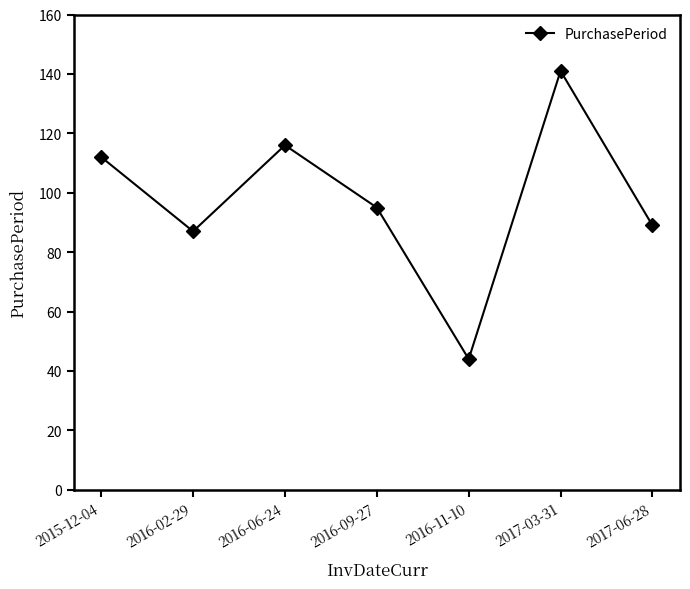

True or false: the data shows 89 at 2017-06-28.

True